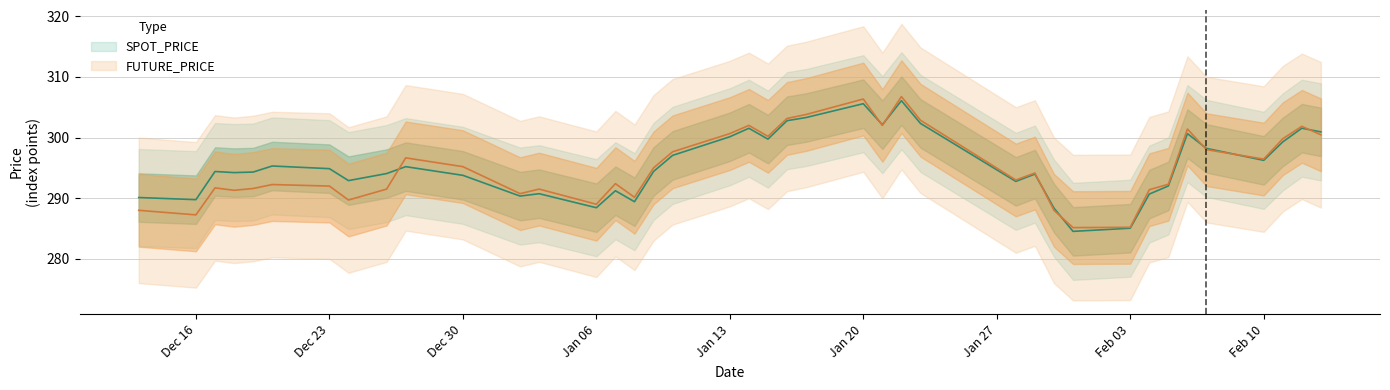

Reading left to right, what are all the values shown in this chart?

SPOT_PRICE: 290.1	289.8	294.4	294.2	294.3	295.3	294.9	292.9	294.1	295.2	293.8	290.4	290.7	288.4	291.2	289.4	294.4	297.1	300.1	301.5	299.7	302.8	303.3	305.6	302.1	306.1	302.3	292.8	294.0	288.4	284.5	285.1	290.7	292.0	300.6	298.2	296.2	299.3	301.5	300.9
FUTURE_PRICE: 288.0	287.2	291.7	291.3	291.6	292.2	292.0	289.7	291.5	296.6	295.2	290.8	291.5	289.0	292.4	290.1	295.0	297.6	300.6	302.0	300.2	303.1	303.8	306.4	302.0	306.8	302.9	293.0	294.1	288.0	285.1	285.2	291.4	292.3	301.4	298.0	296.4	299.8	301.9	300.4